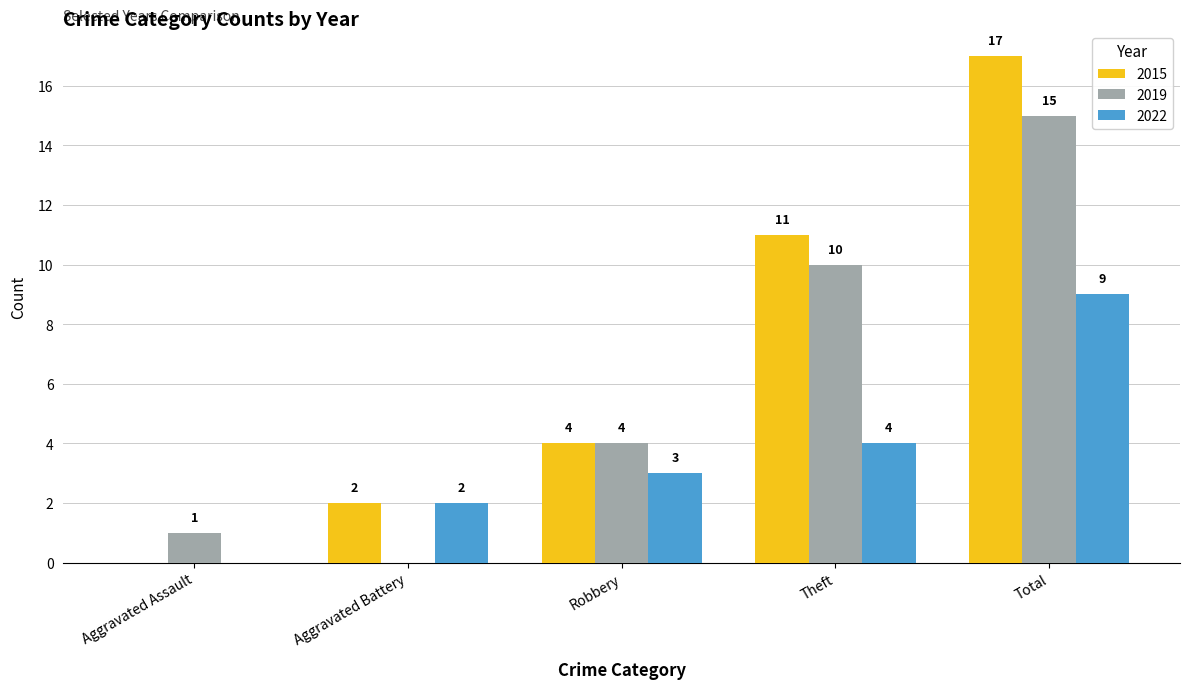

Count the number of categories in the chart.

5